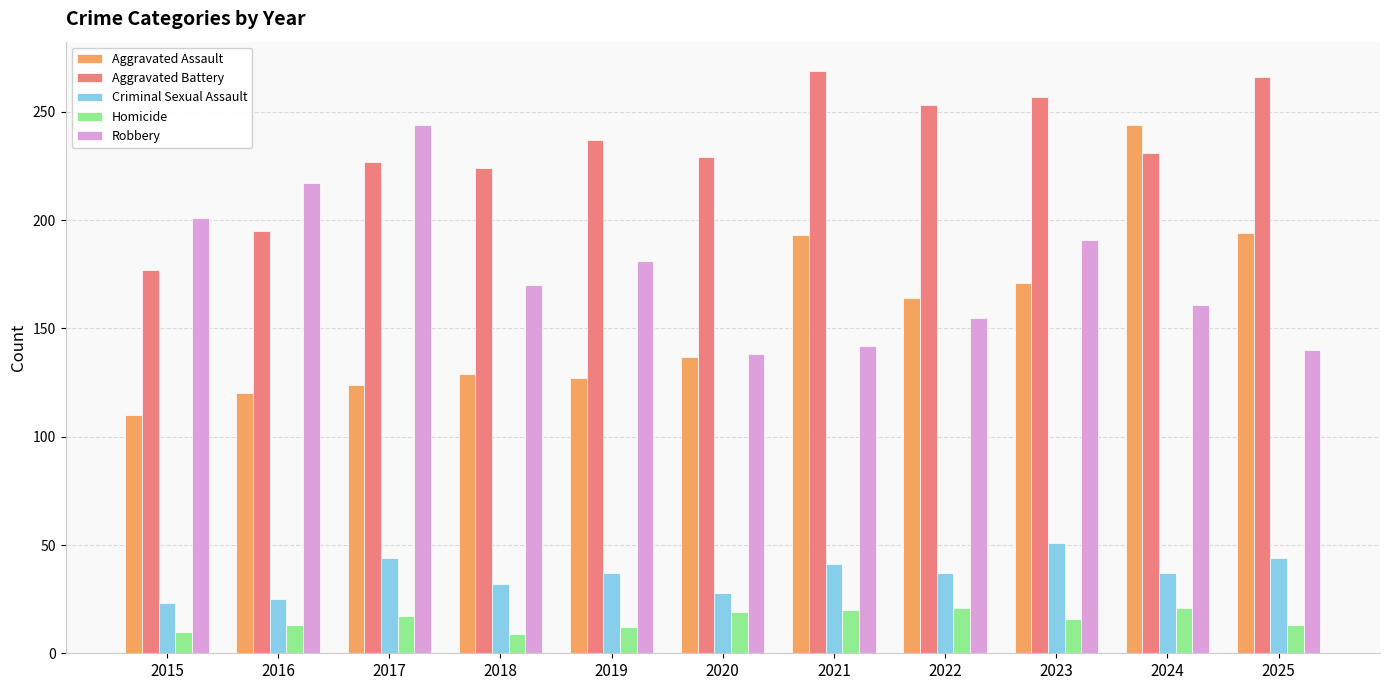

Rank the series at 2017 from highest to lowest value.

Robbery, Aggravated Battery, Aggravated Assault, Criminal Sexual Assault, Homicide